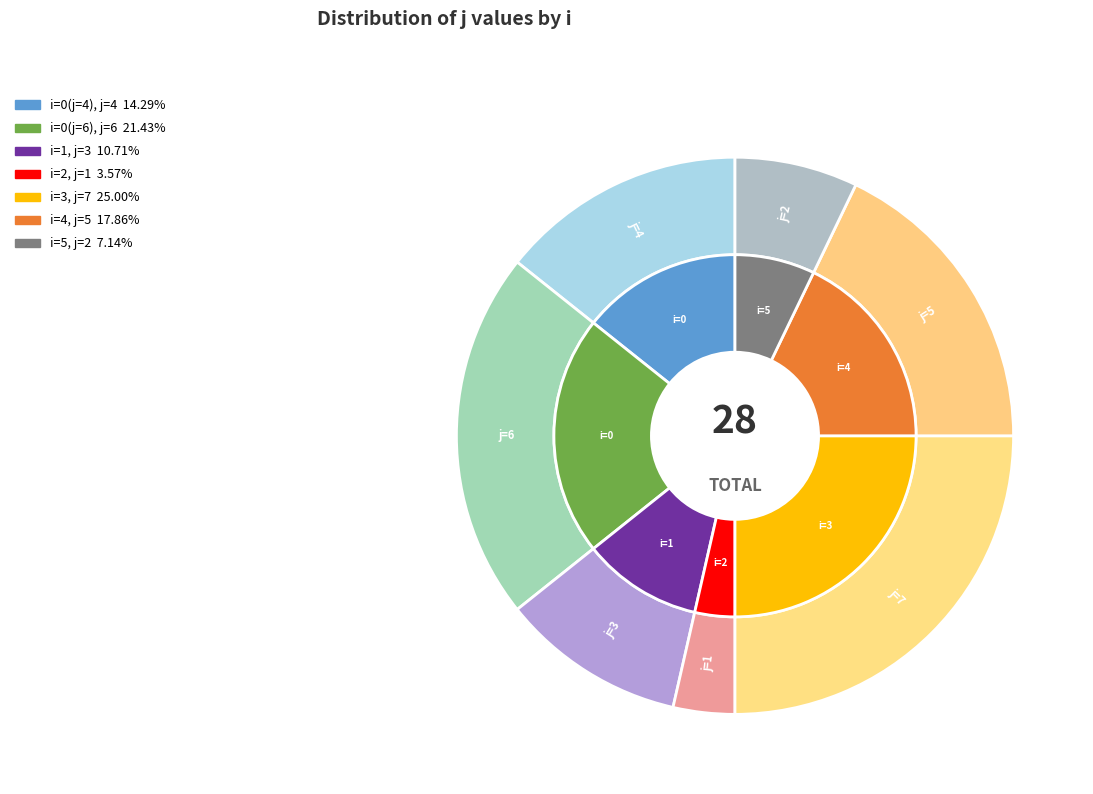

The 1 slice represents 11% of the pie. True or false?

True